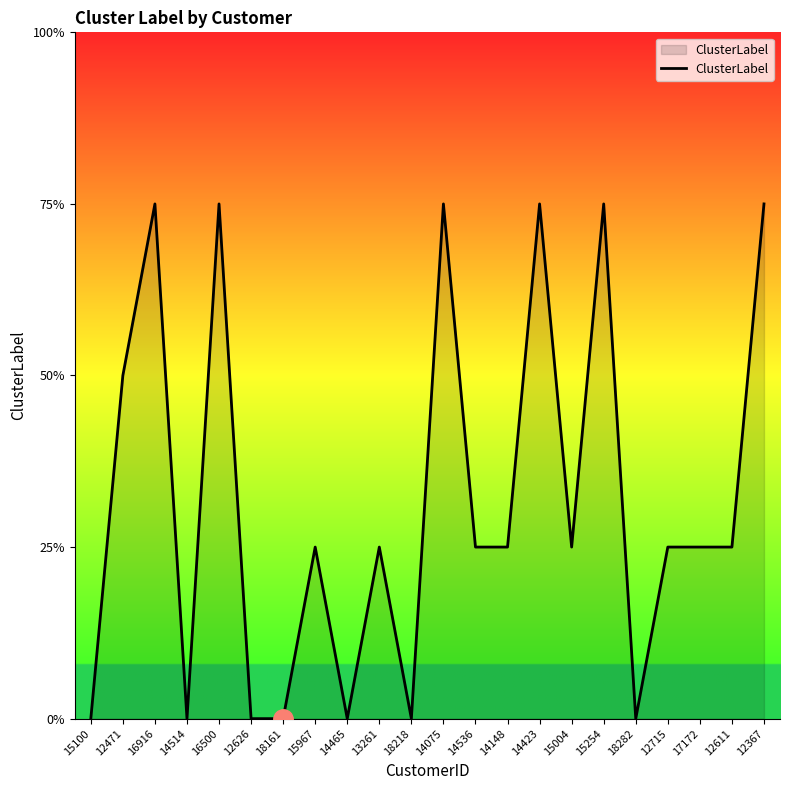

Which category has the highest value across all series?

16916